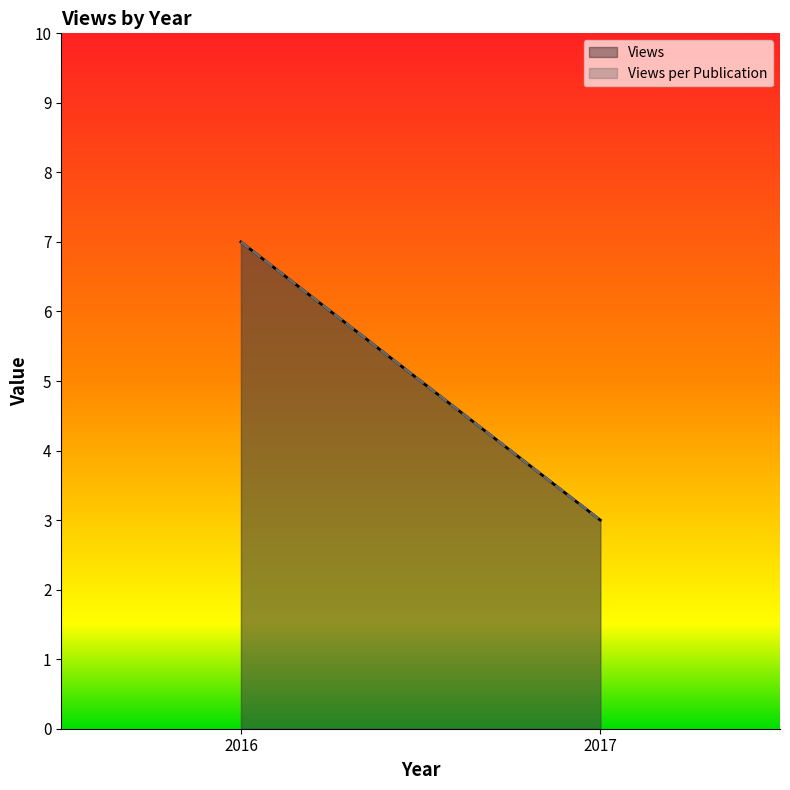

How many lines are shown in the chart?

2